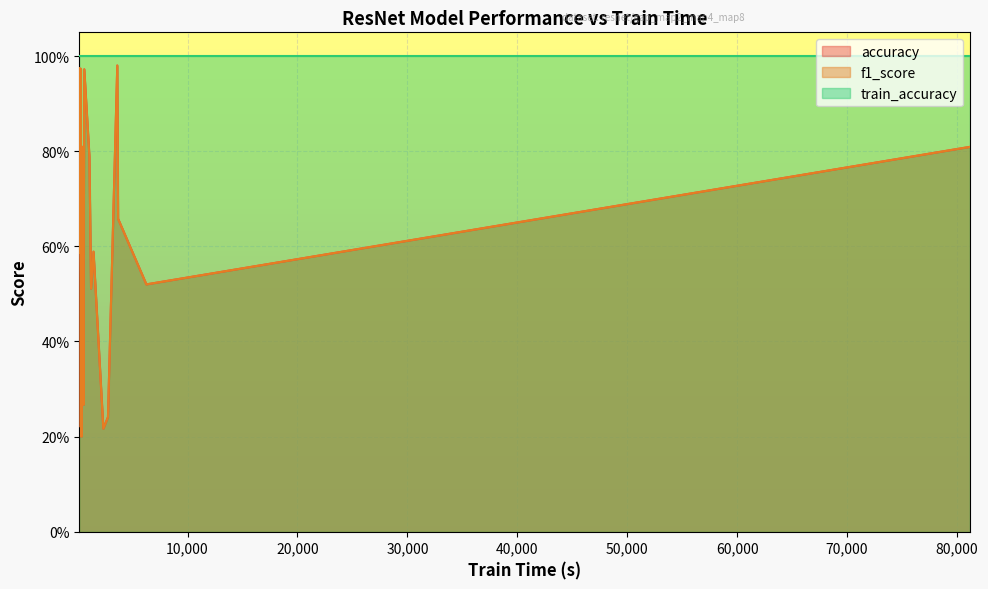

What is the greatest value displayed?

1.0